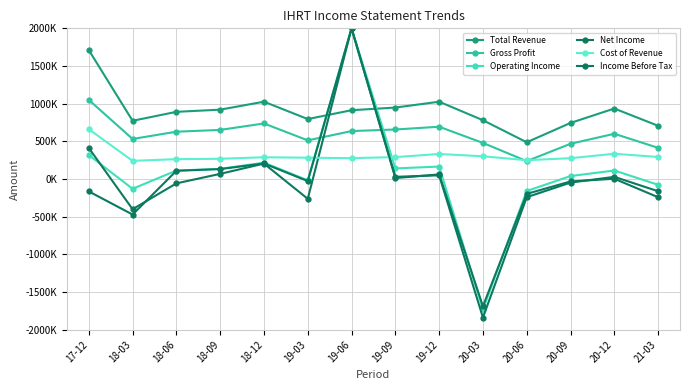

What is the average value of the Gross Profit series?

592757